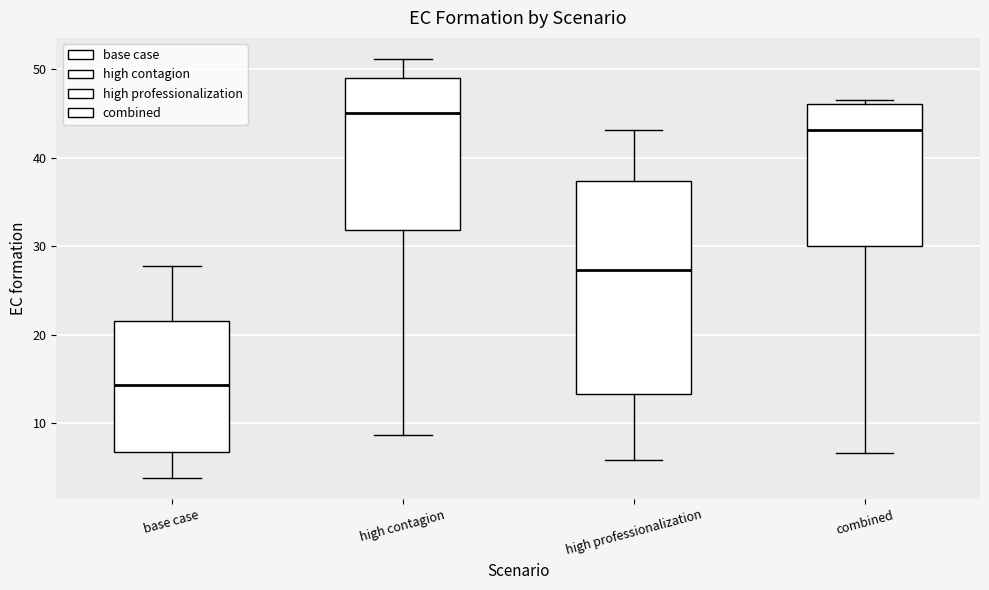

Reading left to right, read every box against the y-axis: the position of its median line, the range the box covers, and the ends of its whiskers. The values are not printed on the chart, so give them approximately, as read against the axis.

base case: median 14, box 7 to 22, whiskers 4 to 28
high contagion: median 45, box 32 to 49, whiskers 9 to 51
high professionalization: median 27, box 13 to 37, whiskers 6 to 43
combined: median 43, box 30 to 46, whiskers 7 to 47